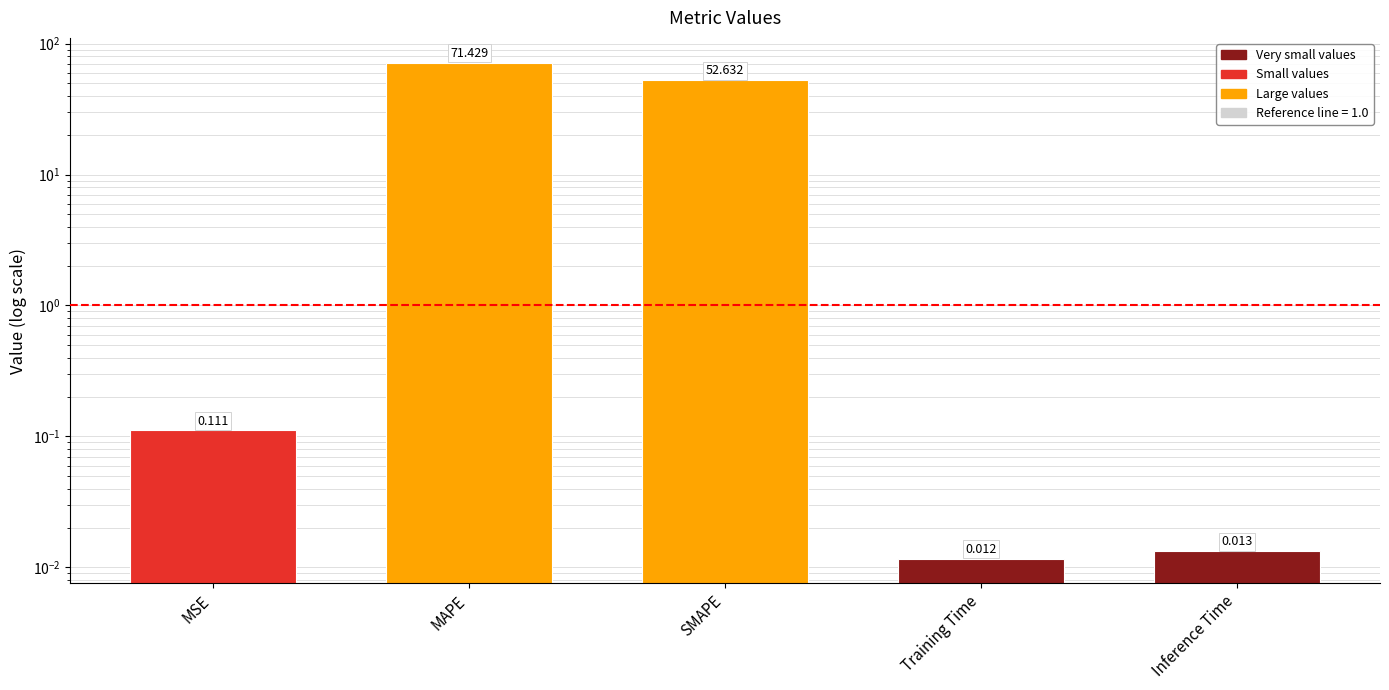

What is the difference between the maximum and minimum values?

71.4